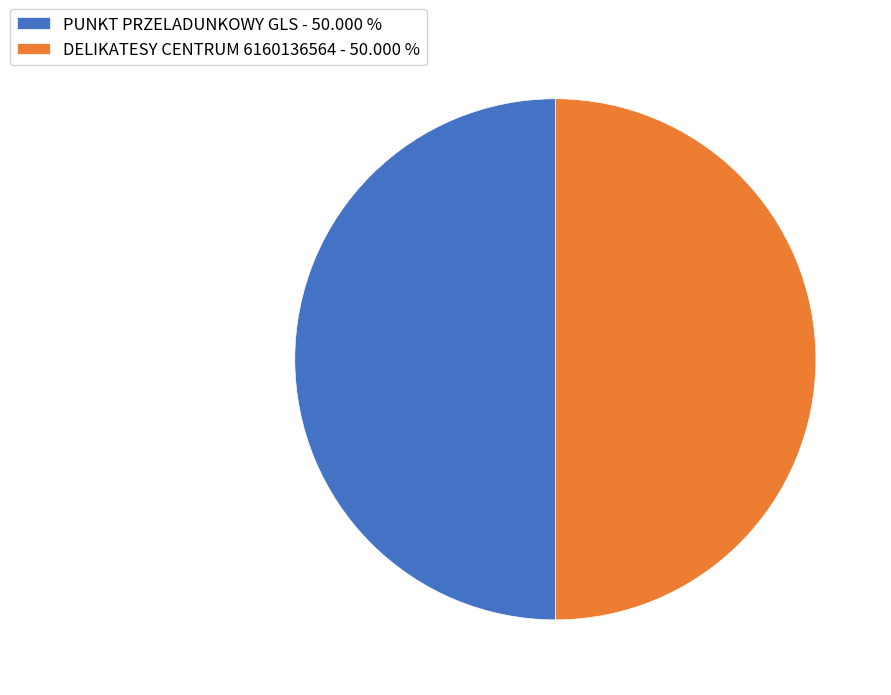

Approximately how many times larger is the value at PUNKT PRZELADUNKOWY GLS - 50.000 % compared to DELIKATESY CENTRUM 6160136564 - 50.000 %?

1.0